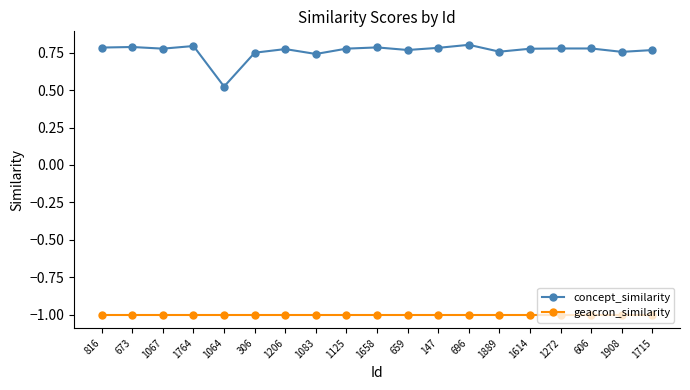

Is it true that geacron_similarity equals -1.0 at 659?

True